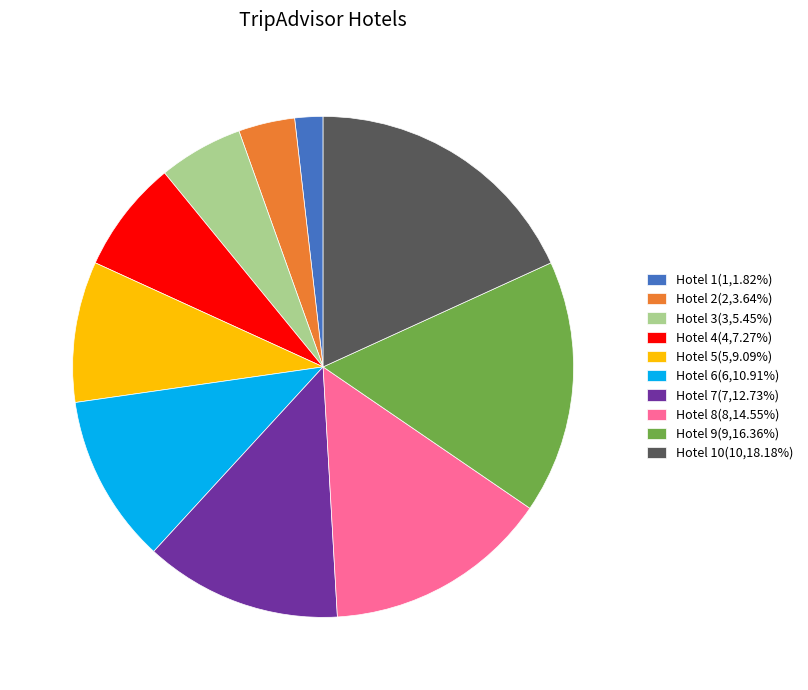

Approximately how many times larger is the value at Hotel 4(4,7.27%) compared to Hotel 8(8,14.55%)?

0.5